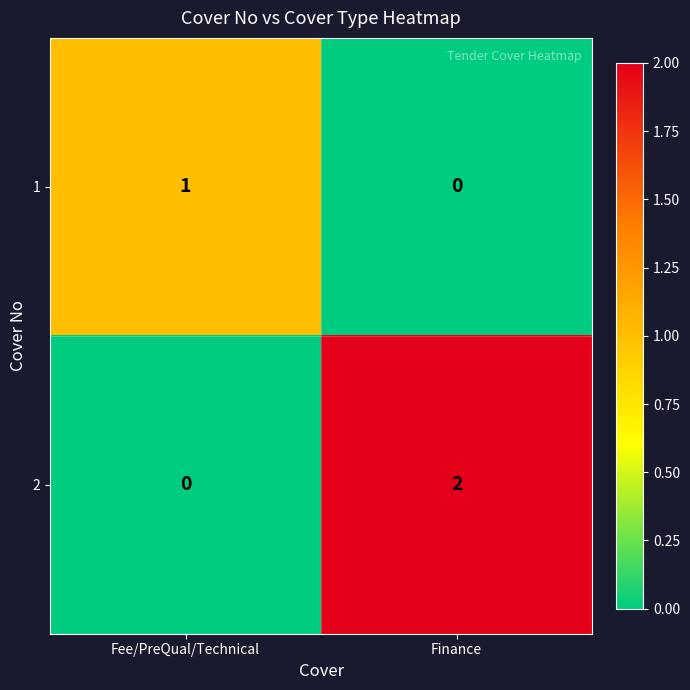

Between Fee/PreQual/Technical and Finance, which series saw the biggest shift?

2